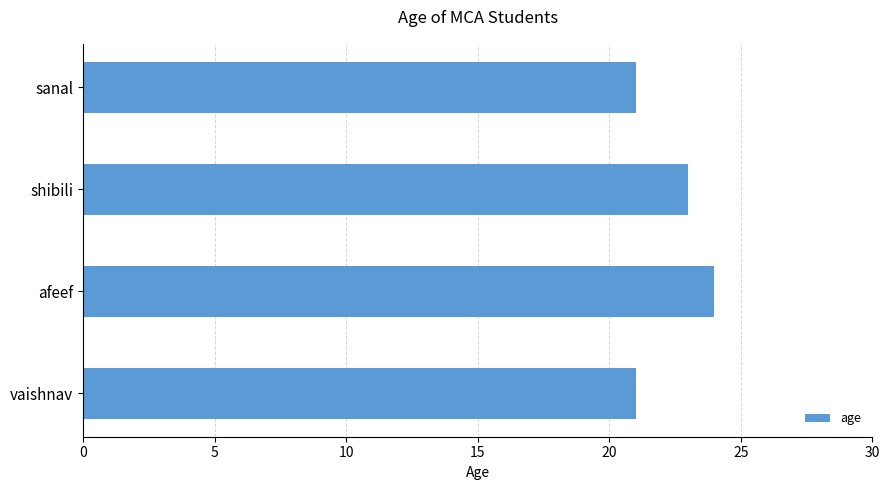

Is it true that the value at sanal is 28?

False